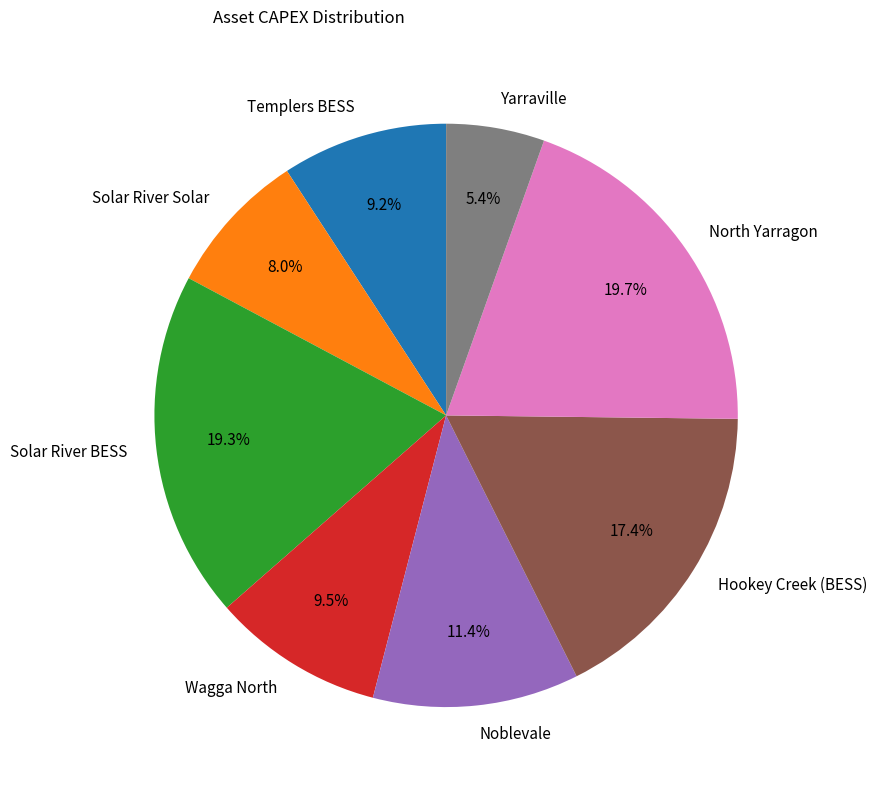

Is there a majority slice in this chart?

No